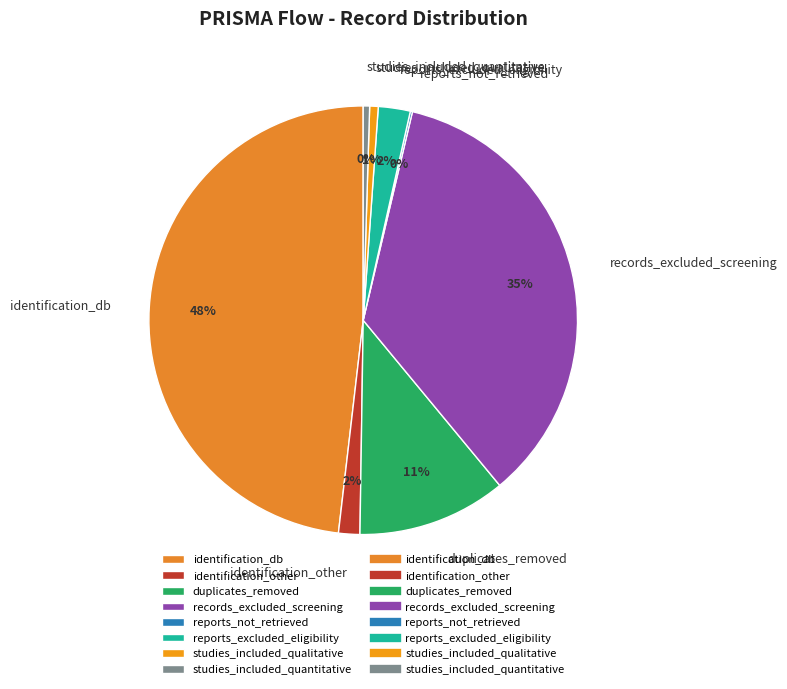

Which category has the biggest portion of the pie?

identification_db